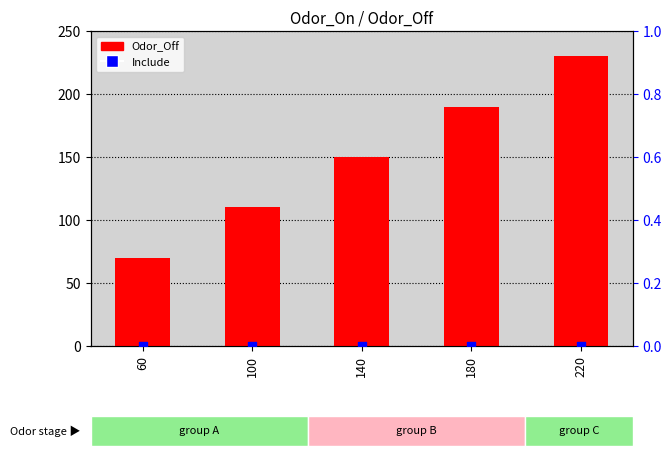

What is the total value across all series at 180?

190